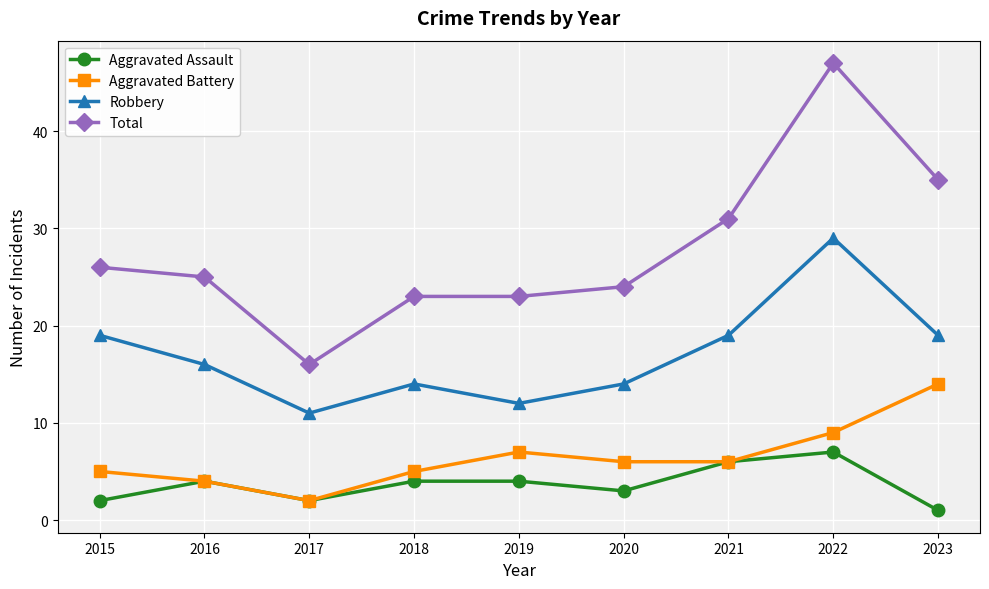

What is the lowest value of the Total series?

16